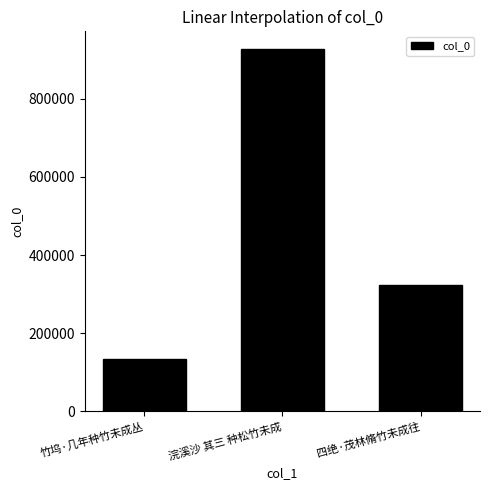

Where does the data first go above 323208?

浣溪沙 其三 种松竹未成